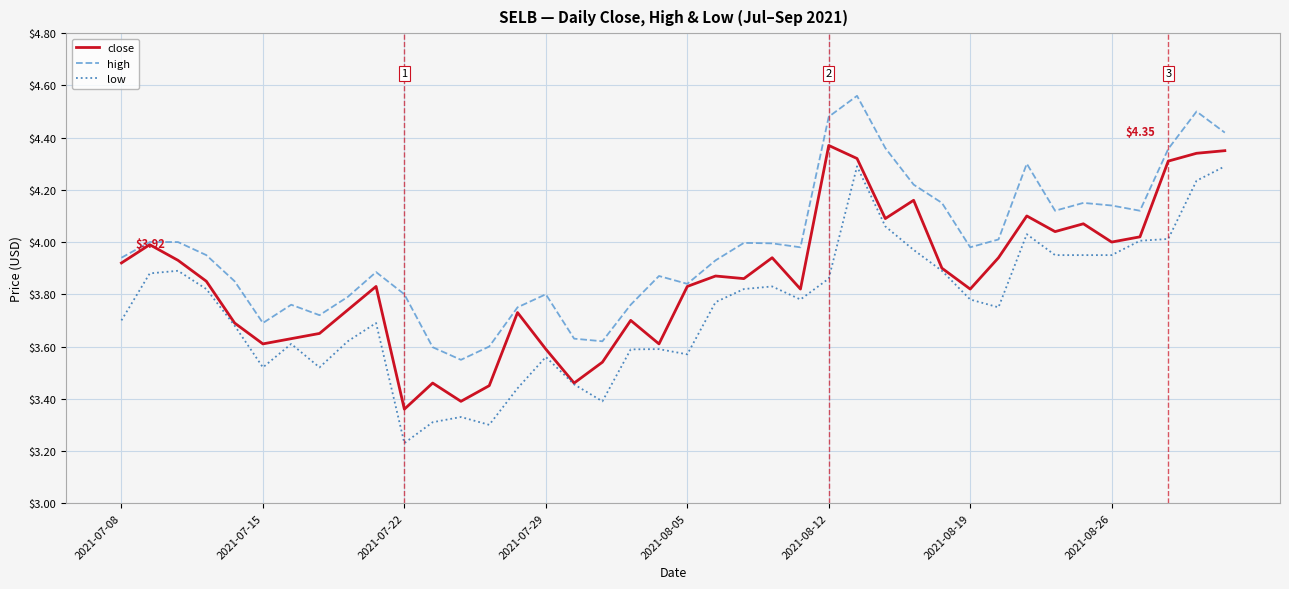

How many series are shown in this chart?

3